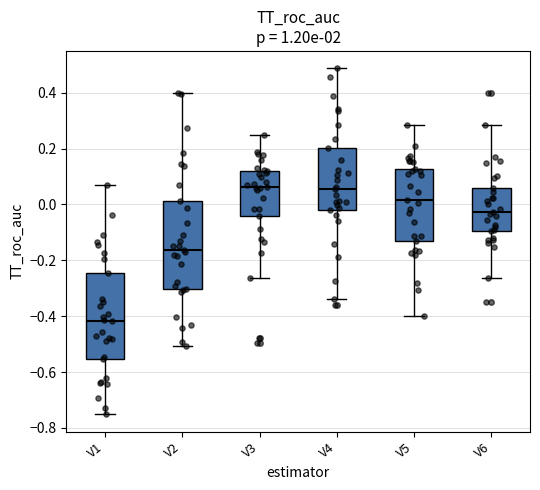

Which box has the lowest median line?

V1